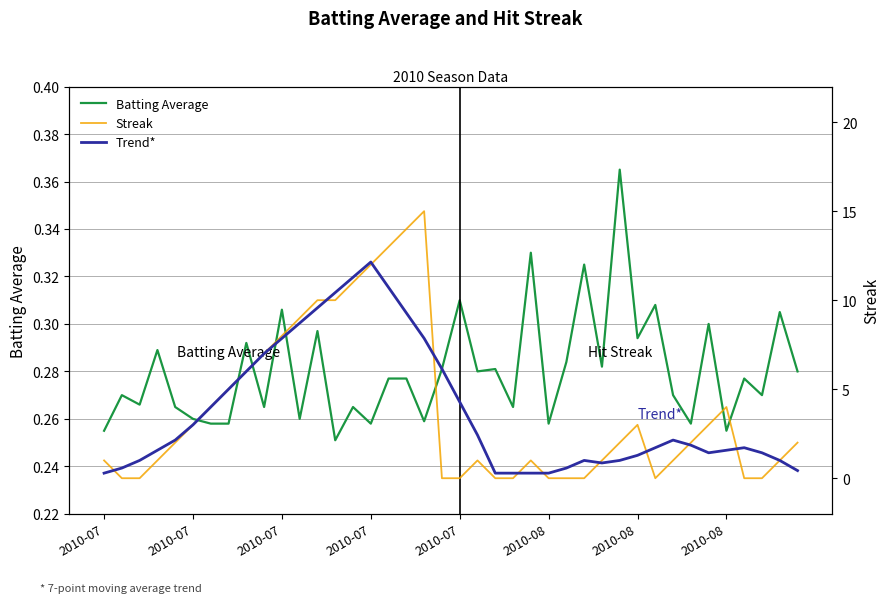

How many interior local peaks does the Streak series have?

5